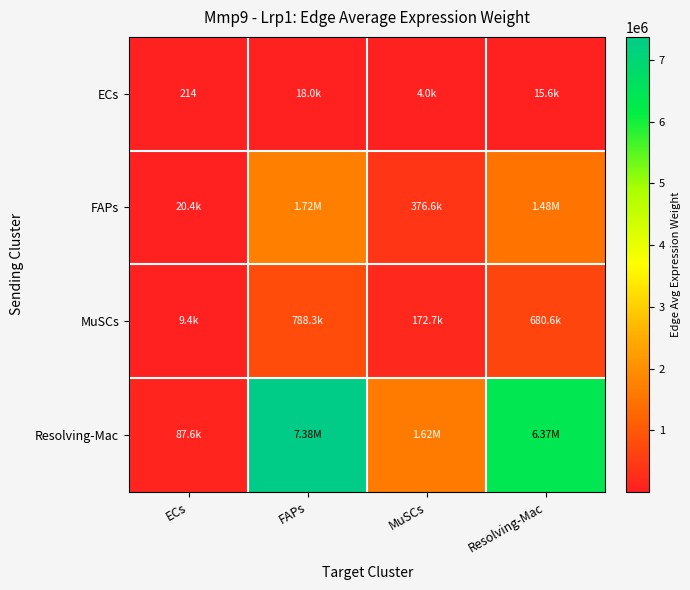

Which category has the lowest value in the Resolving-Mac series?

ECs